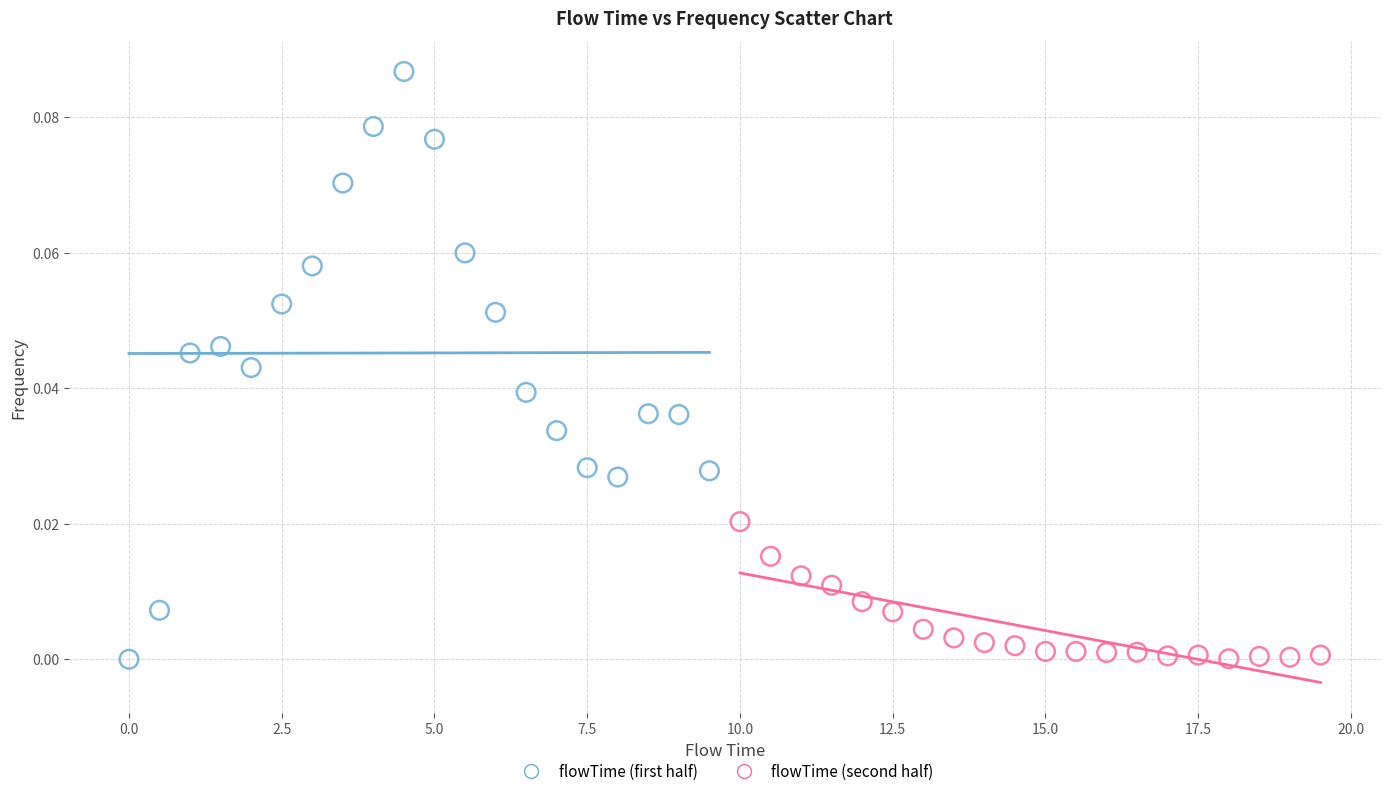

Which series has the widest spread of Y values?

flowTime (first half)